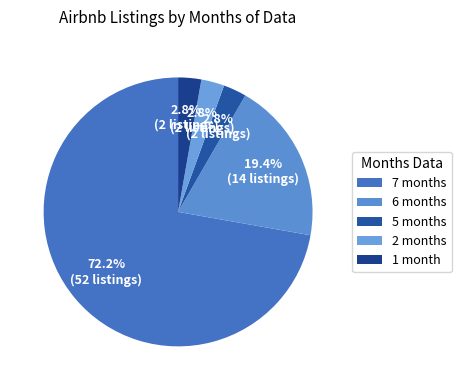

What is the ratio of the value at 2 to the value at 5?

1.0